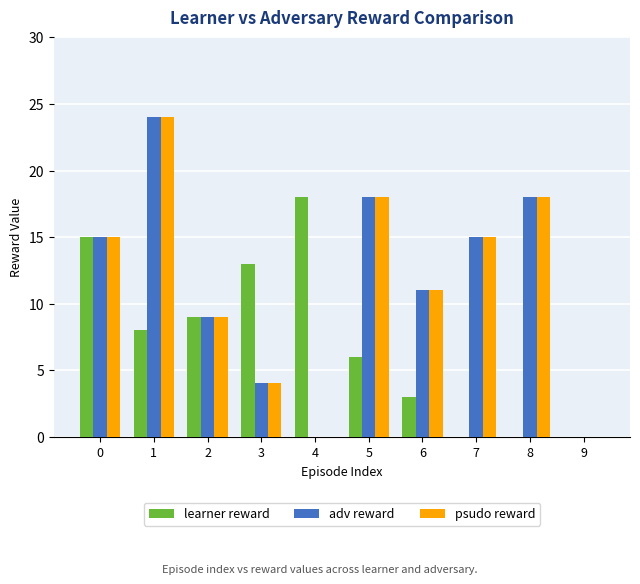

What is the difference between the adv reward values at 1 and 0?

9